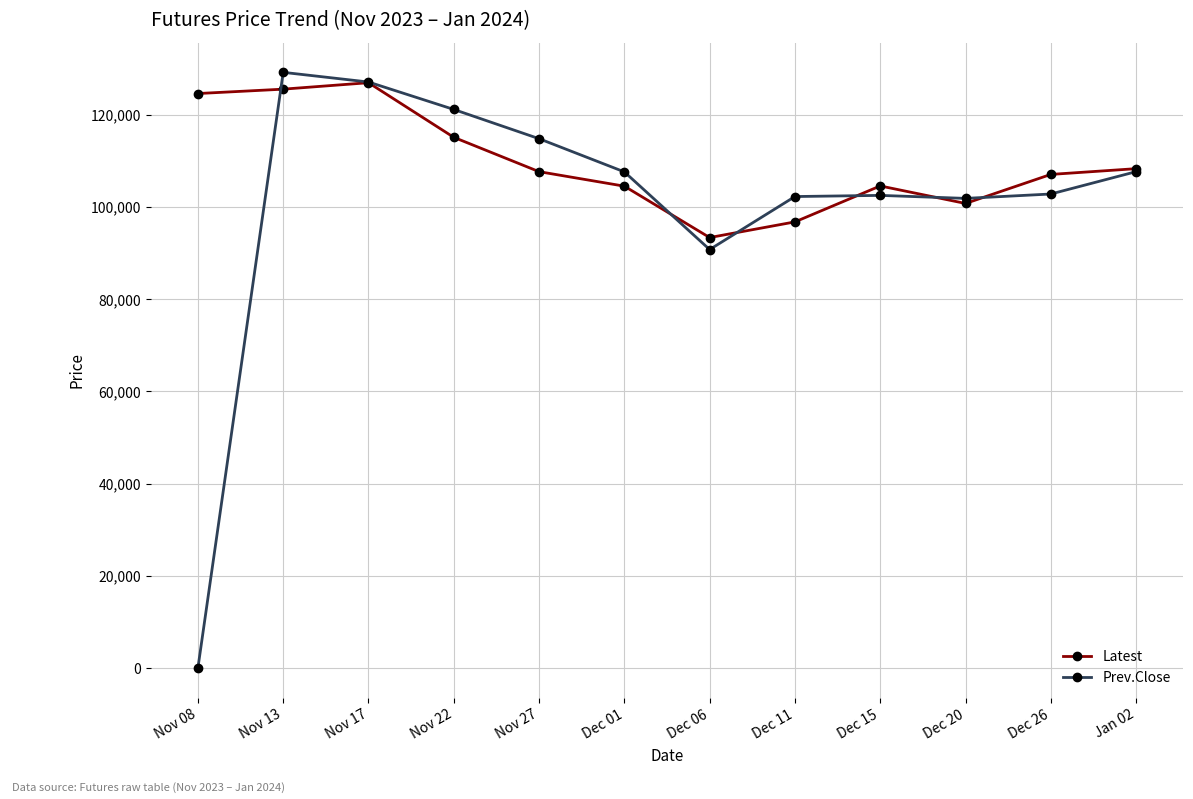

Which series has the widest spread of values?

Prev.Close